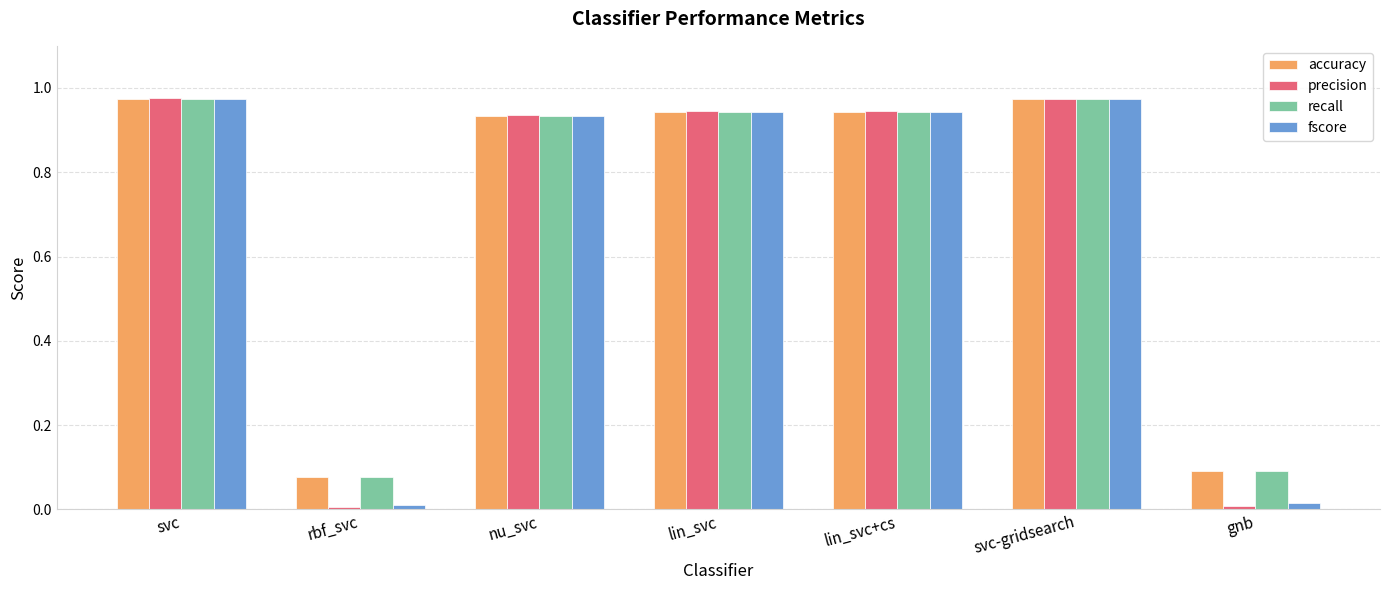

Which series has the widest spread of values?

precision